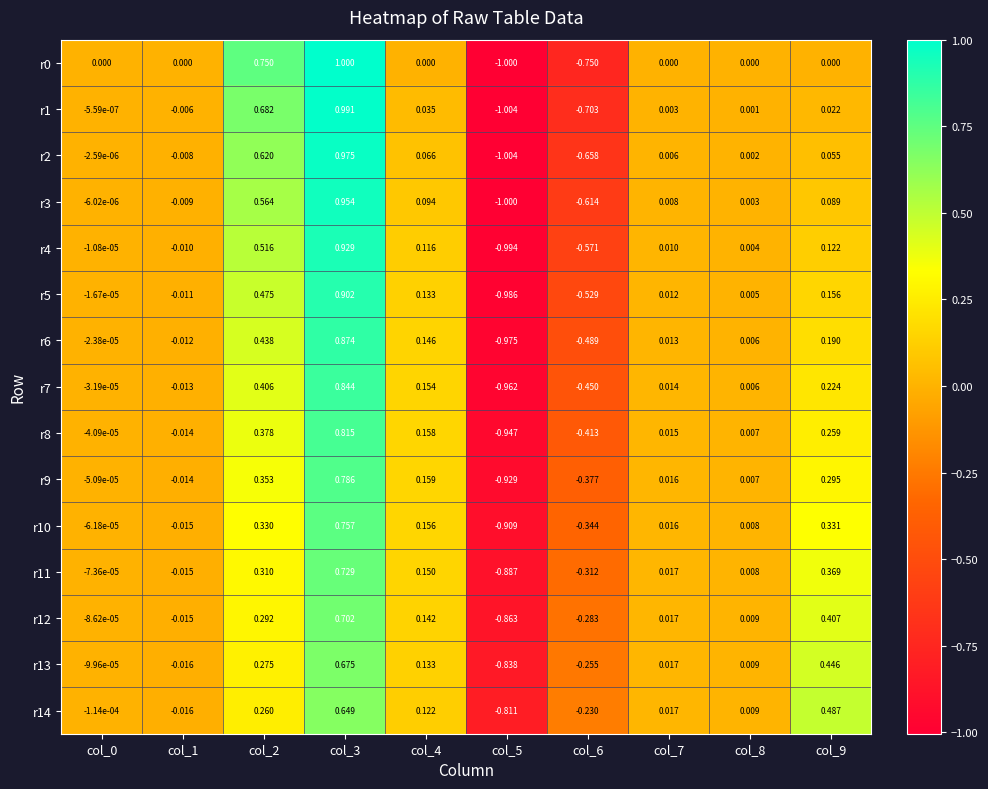

What is the greatest value displayed?

1.0